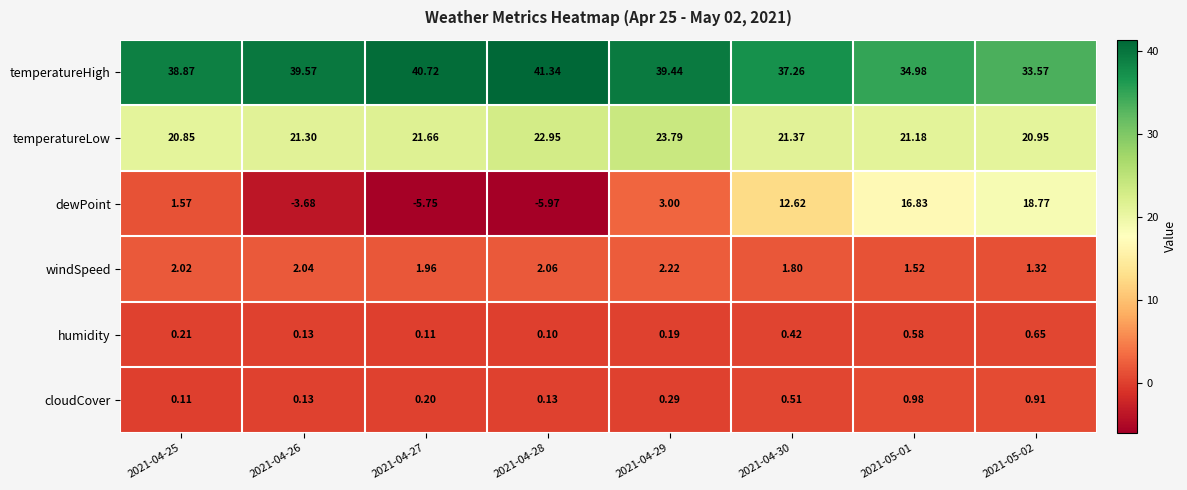

Which series has the largest total across all categories?

temperatureHigh